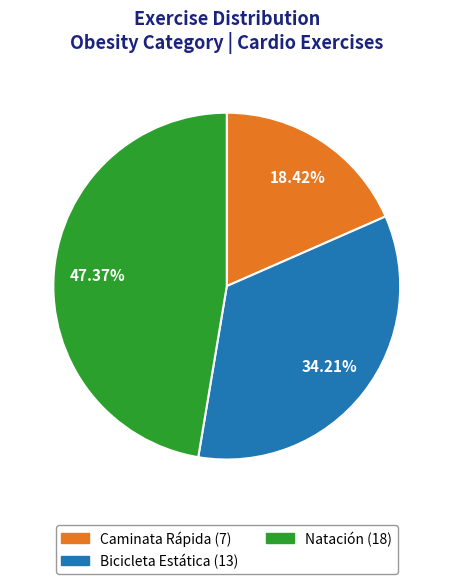

True or false: Bicicleta Estática accounts for 34% of the total.

True